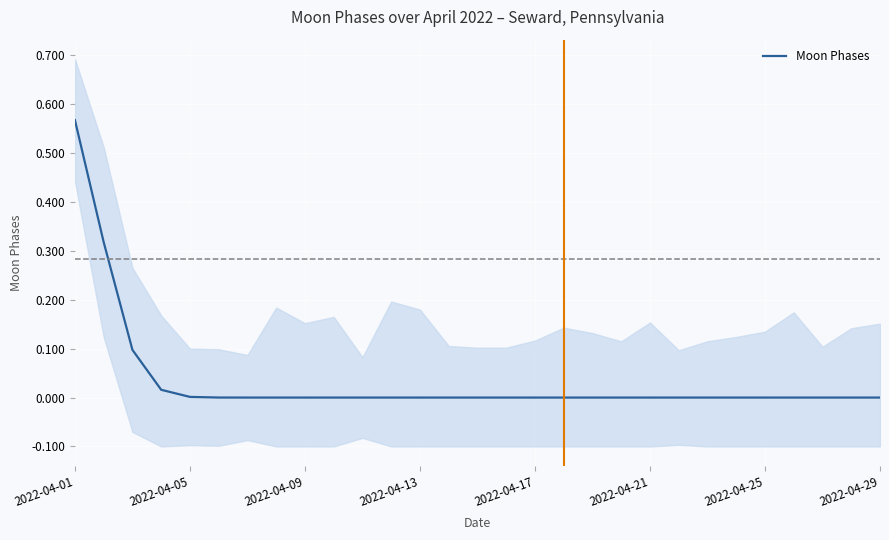

Which category has the highest value in the Moon Phases series?

2022-04-01